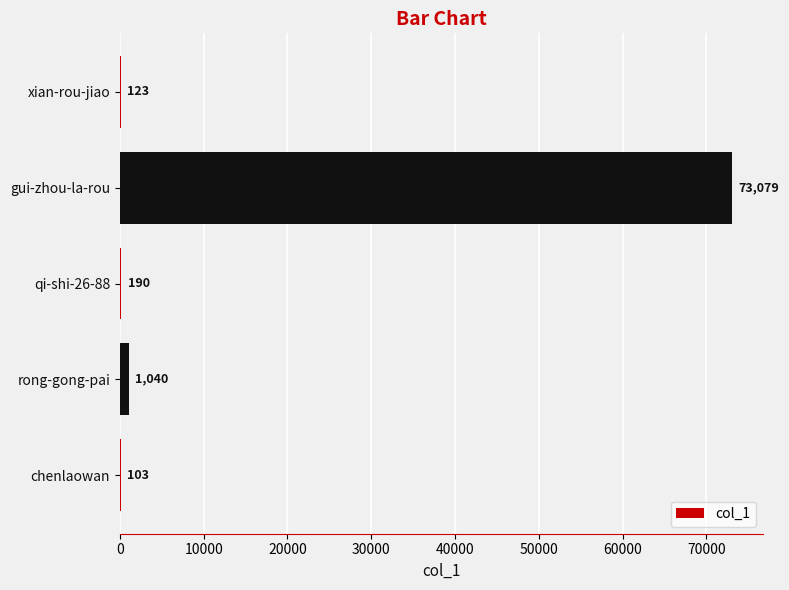

The chart shows a value of 123 at xian-rou-jiao. True or false?

True